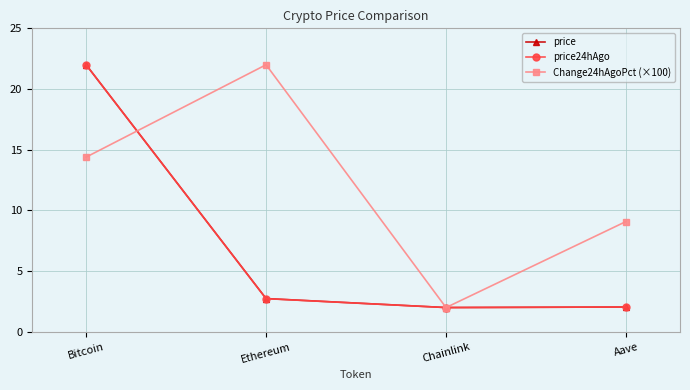

Is it true that price equals 22.0 at Bitcoin?

True